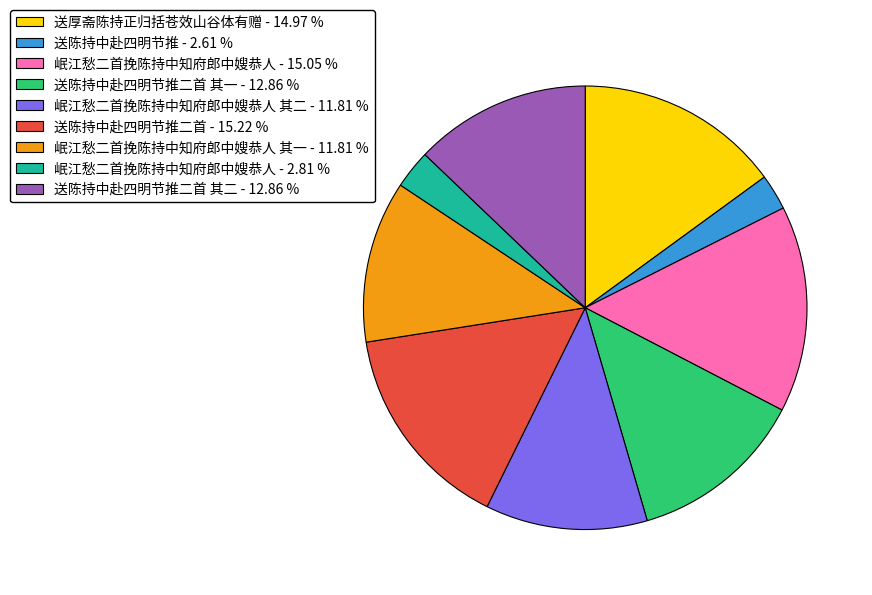

Does any single category account for the majority?

No